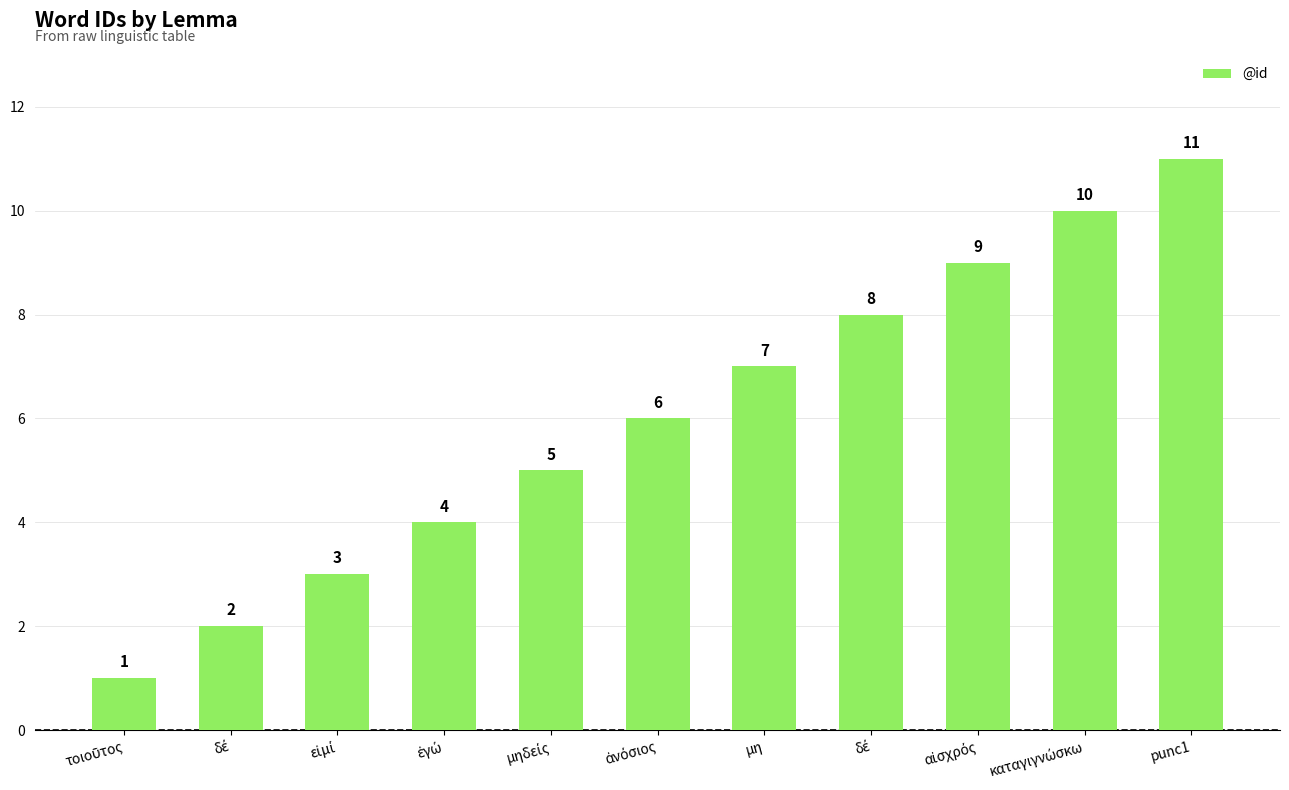

What is the sum of all values?

66